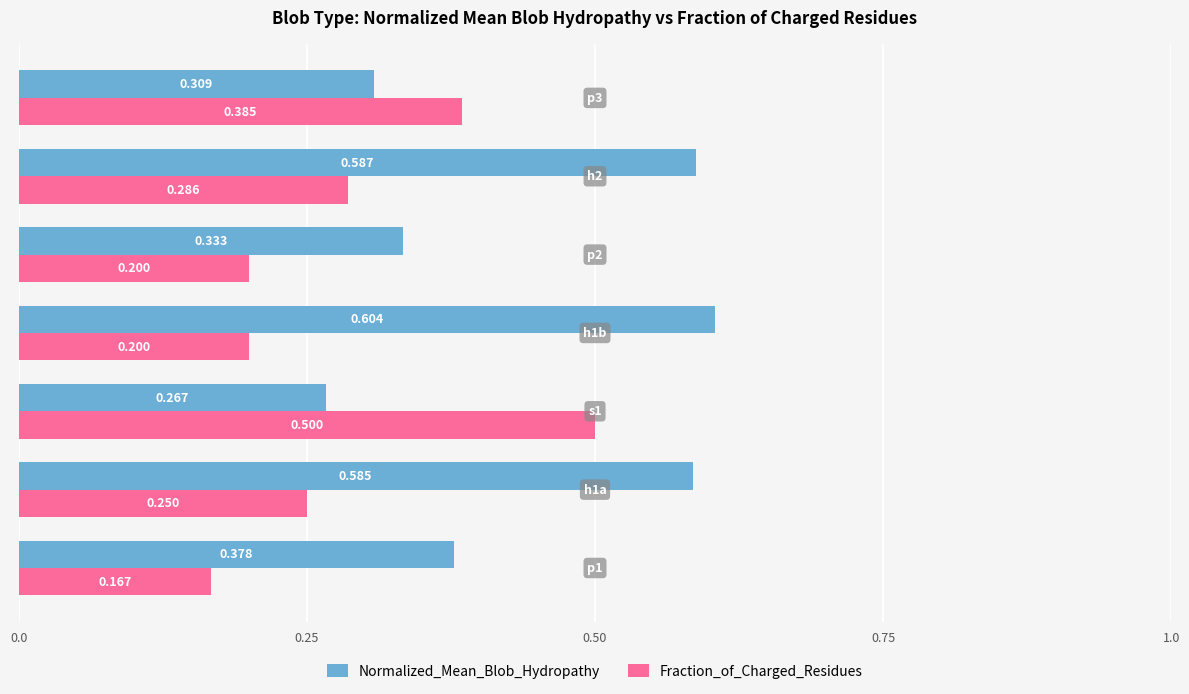

Rank the series by their average value, from highest to lowest.

Normalized_Mean_Blob_Hydropathy, Fraction_of_Charged_Residues